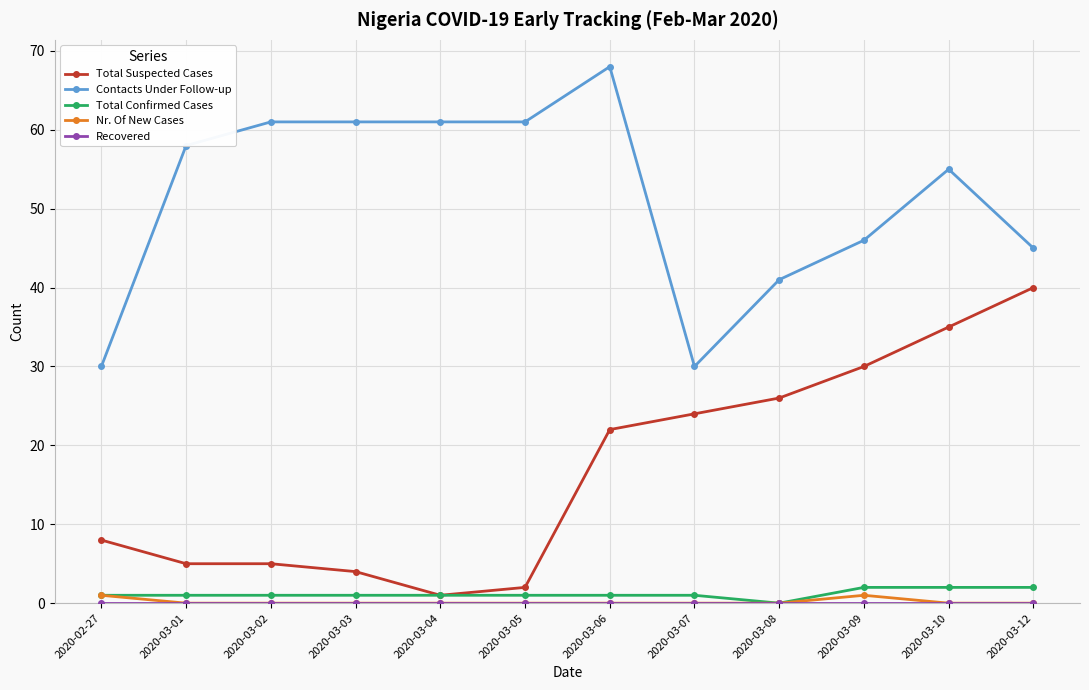

True or false: Contacts Under Follow-up and Total Confirmed Cases intersect in this chart.

False